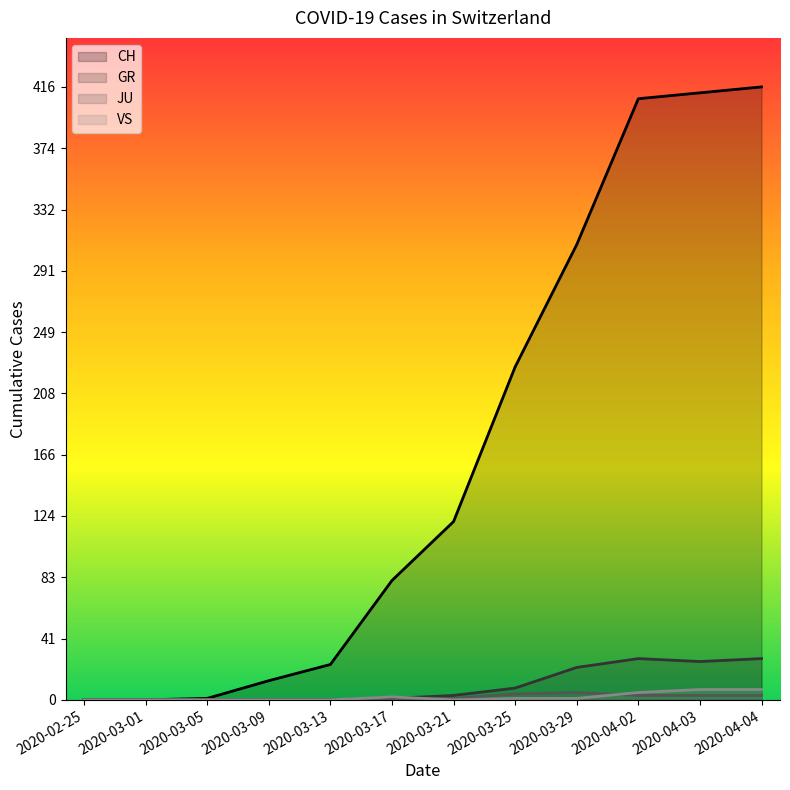

Which series has the largest total across all categories?

CH